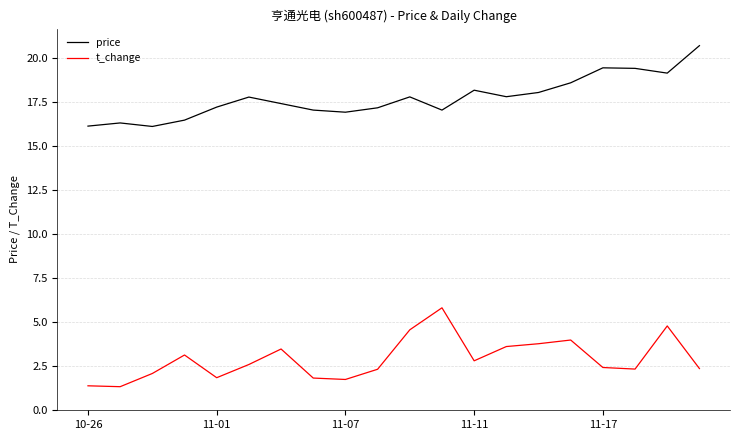

List the series in order of their overall mean, highest first.

price, t_change